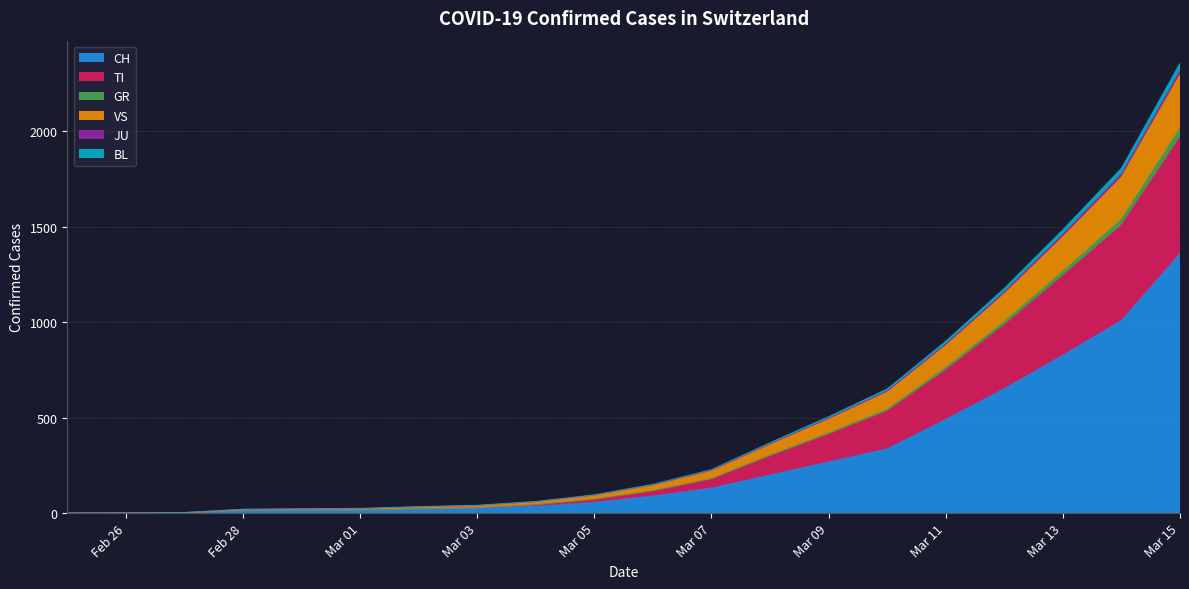

Does the chart have visible grid lines?

Yes